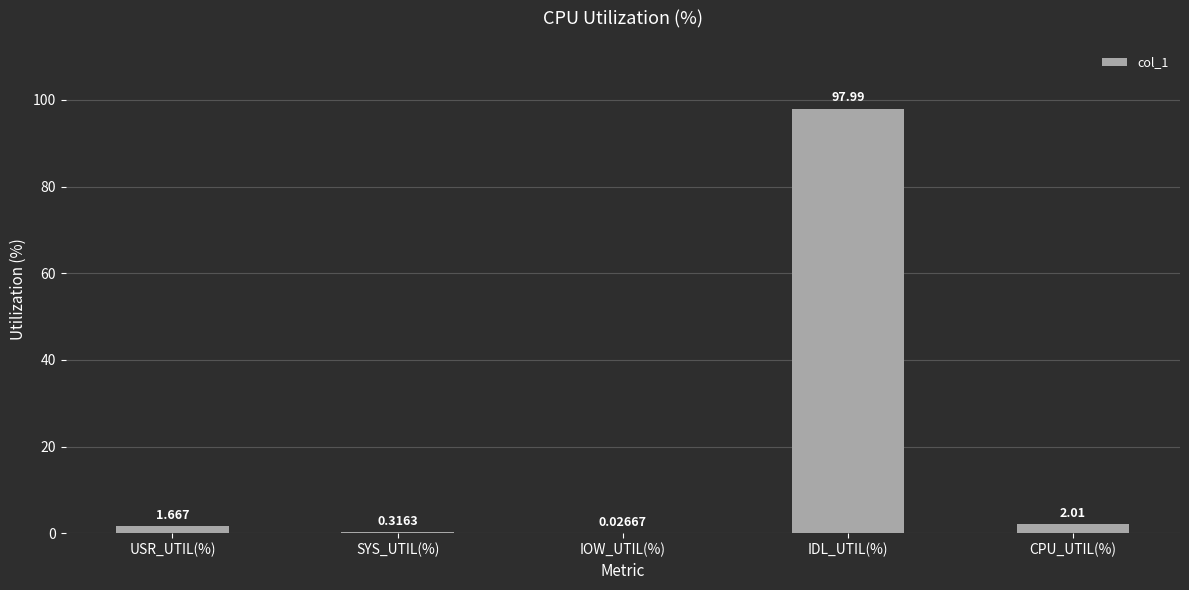

Which has a higher value, IOW_UTIL(%) or CPU_UTIL(%)?

CPU_UTIL(%)